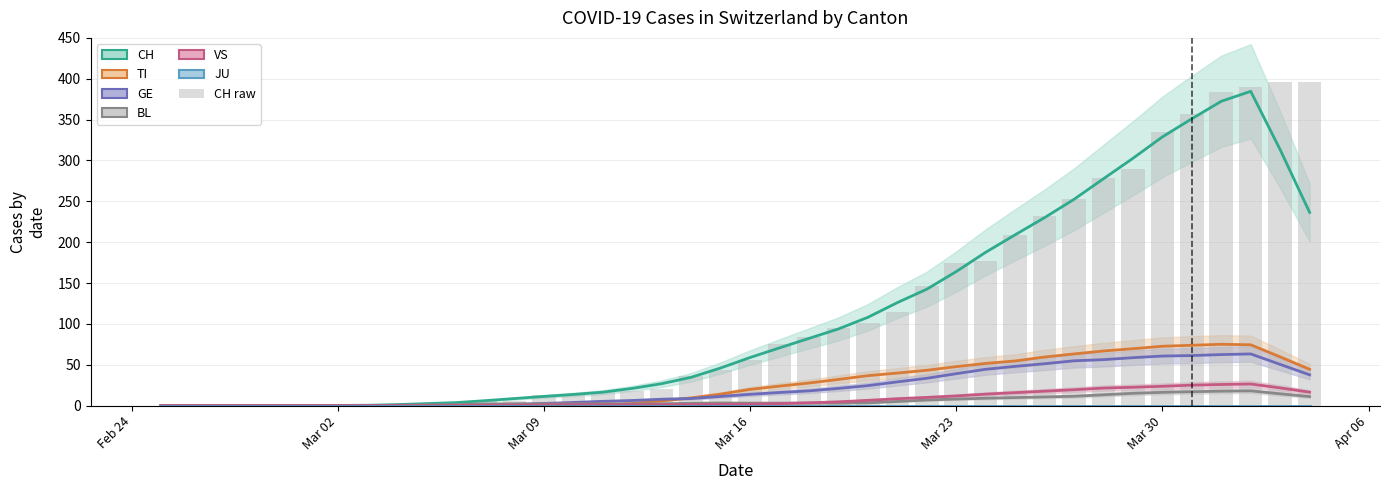

Which series has the widest spread of values?

CH